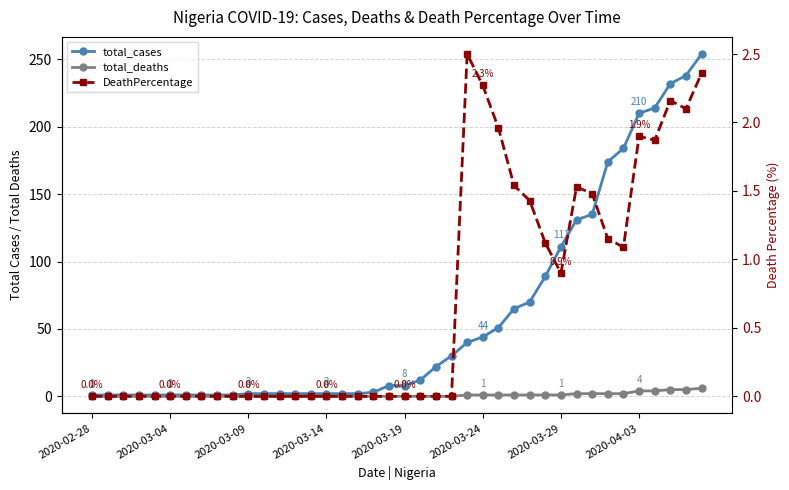

Between 26 and 34, which is larger?

34